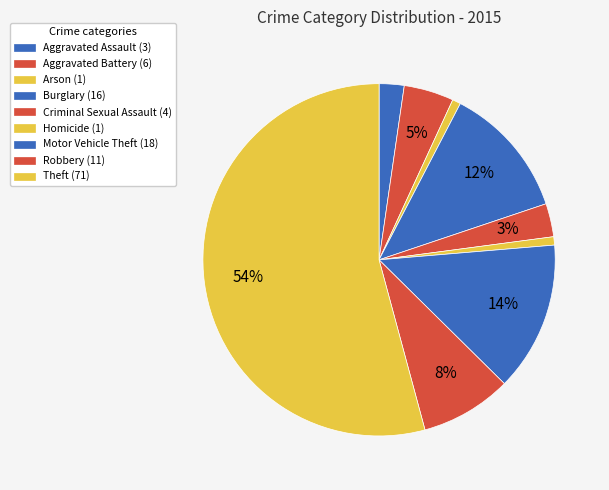

To the nearest percent, what portion does Theft represent?

54%